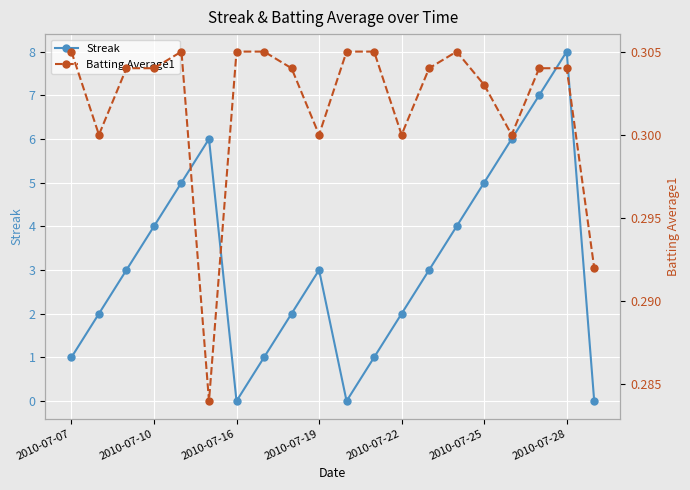

What is the sum of the Streak values at 2010-07-19 and 2010-07-25?

8